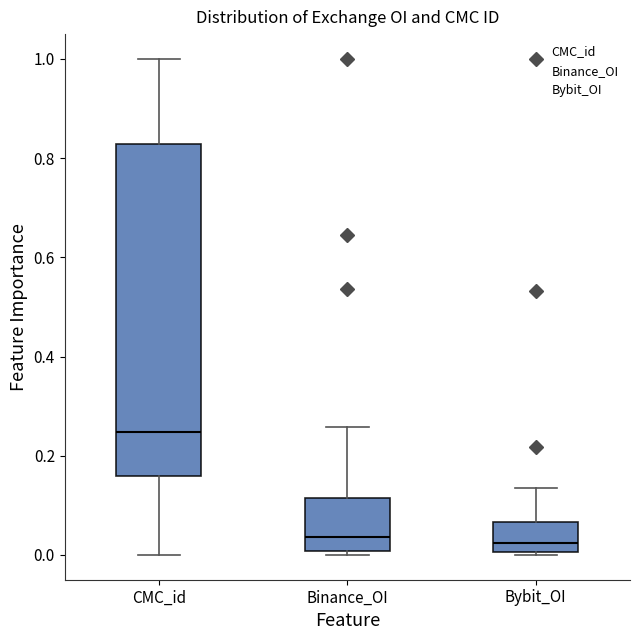

Comparing the boxes themselves (not the whiskers), which one is the tallest?

CMC_id